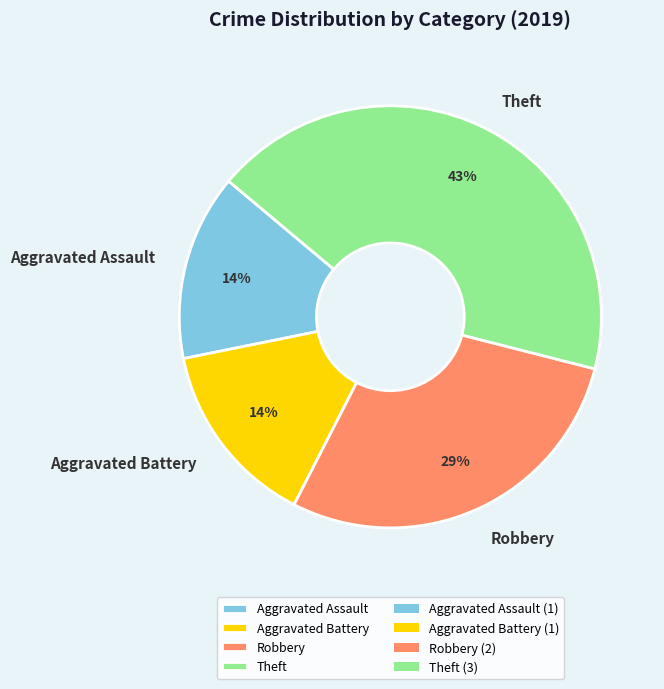

Combined, do Theft and Aggravated Assault account for over 50%?

Yes